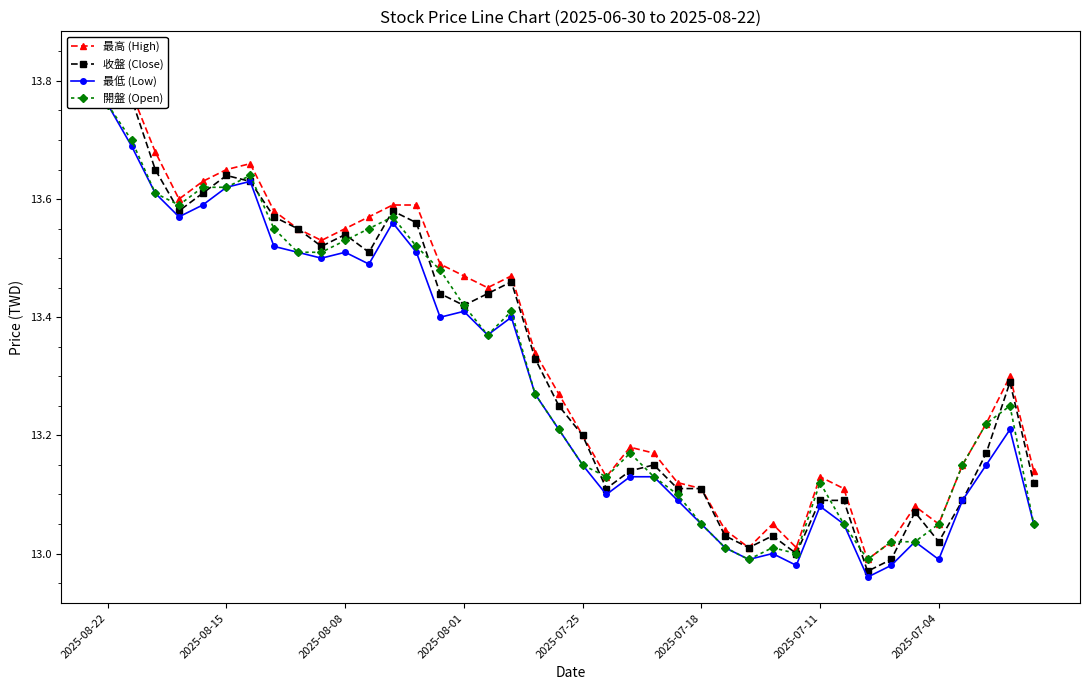

True or false: 最高 (High) and 最低 (Low) cross at least once.

False